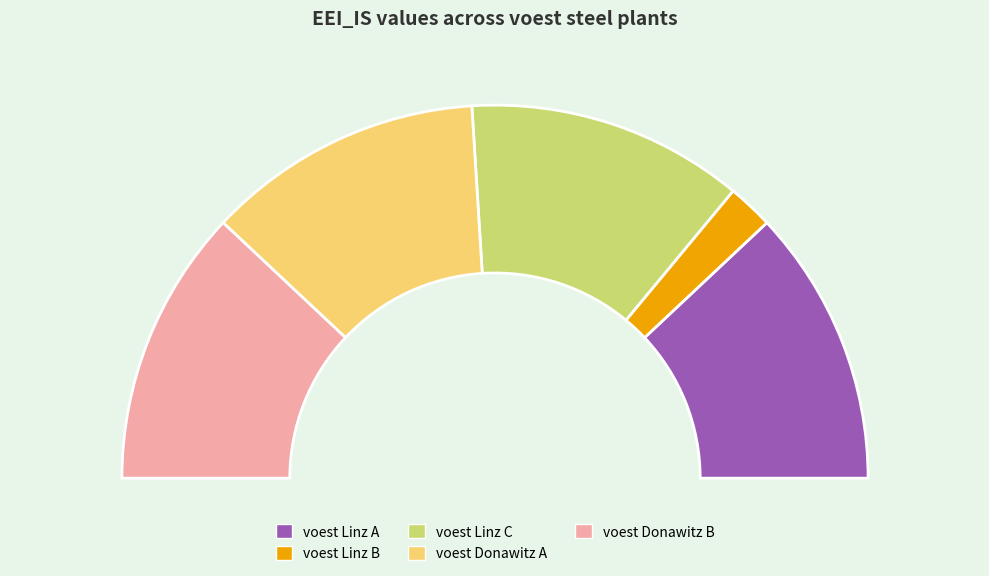

The voest Donawitz A slice represents 16% of the pie. True or false?

False